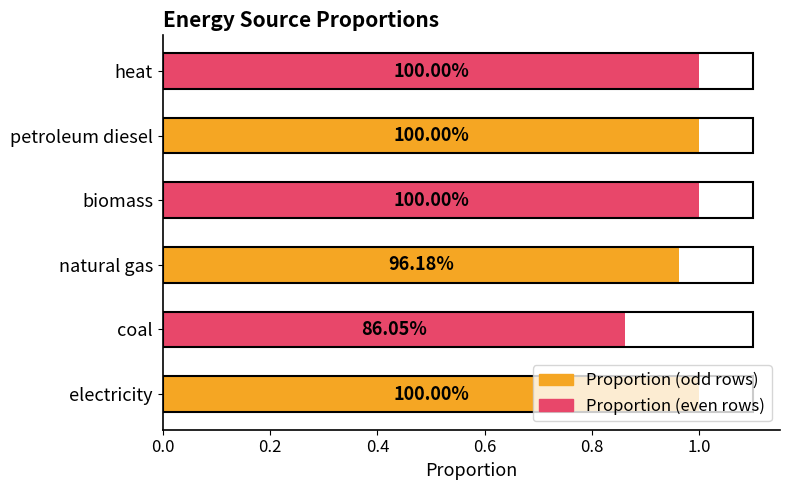

How many bars are there in total?

6